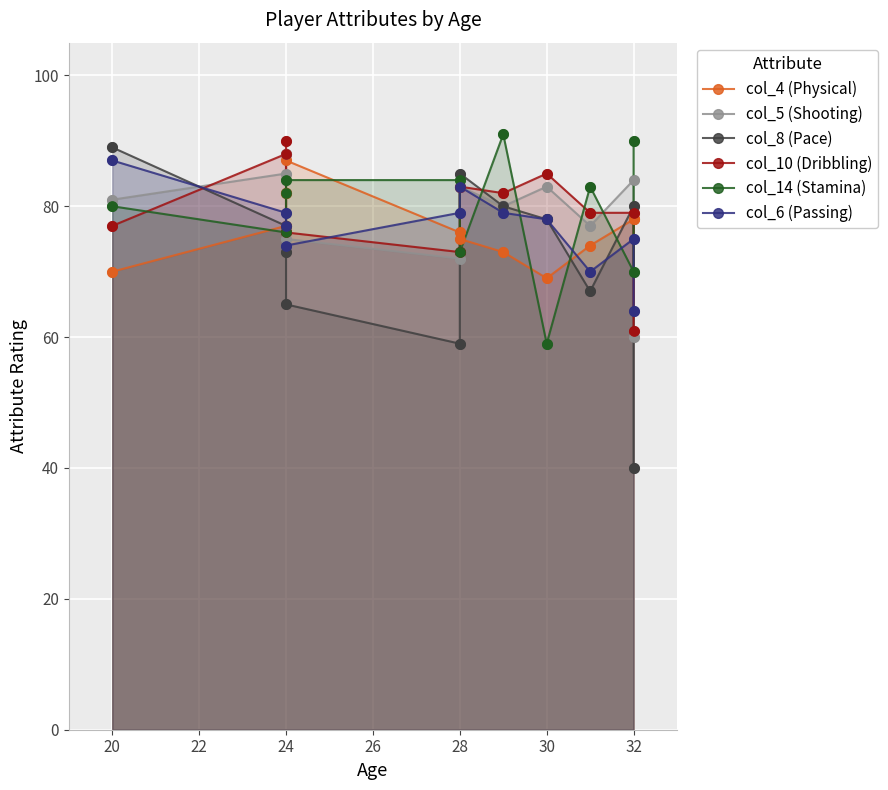

What are all the series names shown in the legend?

col_4 (Physical), col_5 (Shooting), col_8 (Pace), col_10 (Dribbling), col_14 (Stamina), col_6 (Passing)